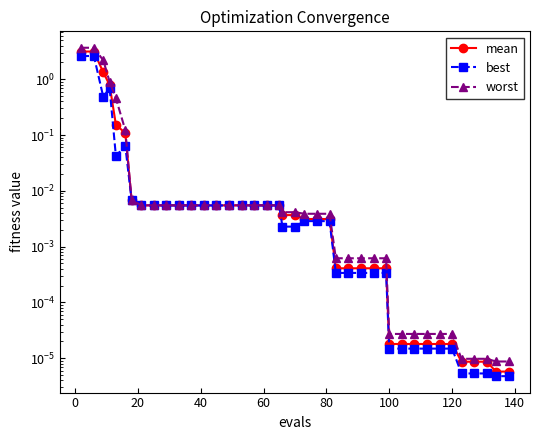

True or false: best has more than 0 interior local peaks.

True